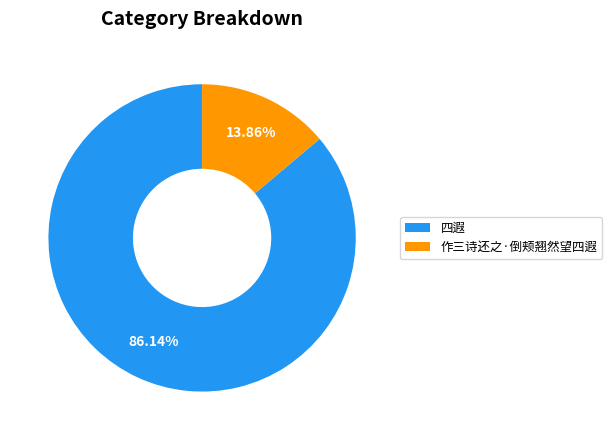

Count the number of slices in the pie.

2